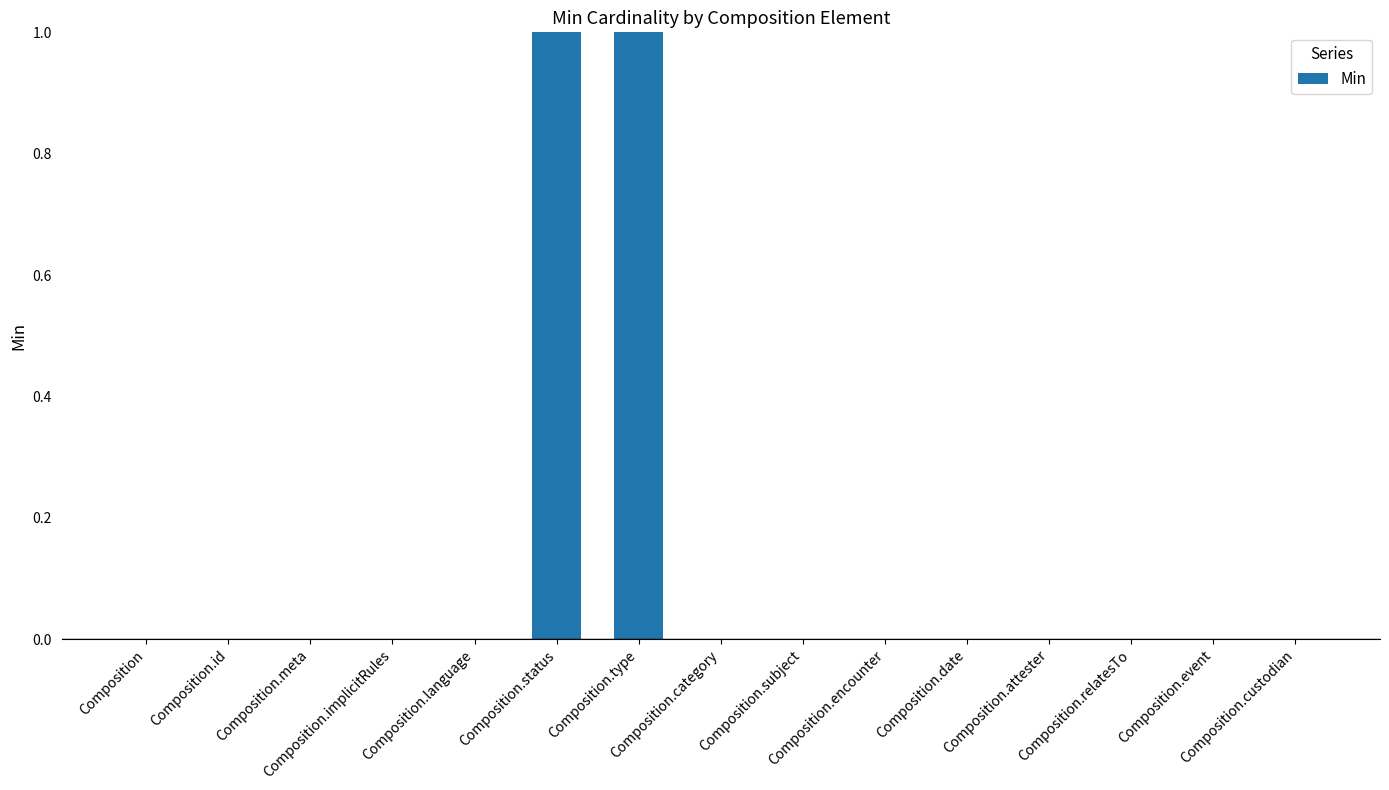

Is it true that the value at Composition.attester is 0?

True